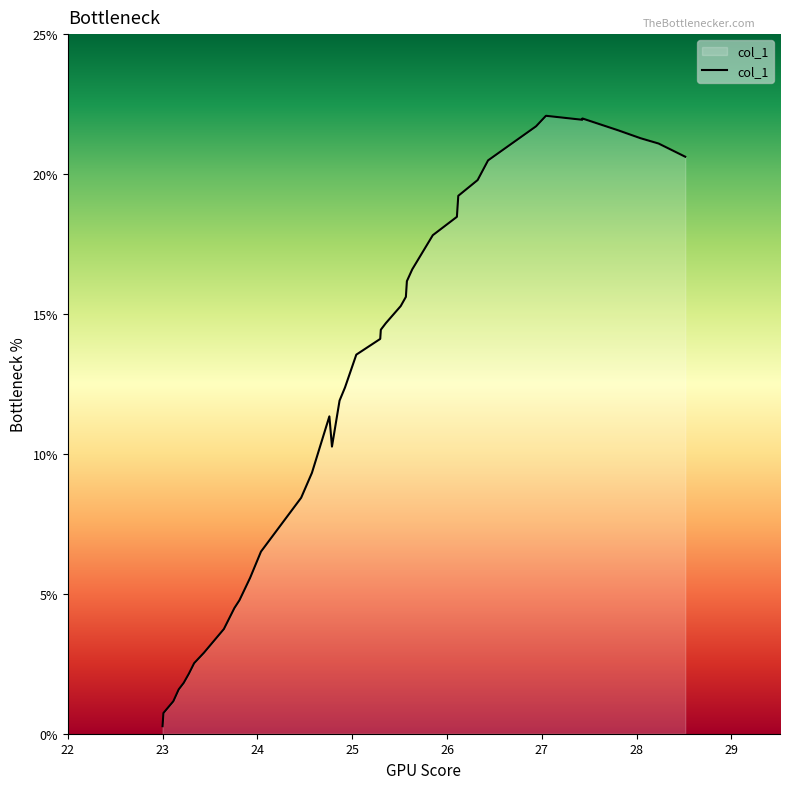

What is the maximum value shown in the chart?

22.1